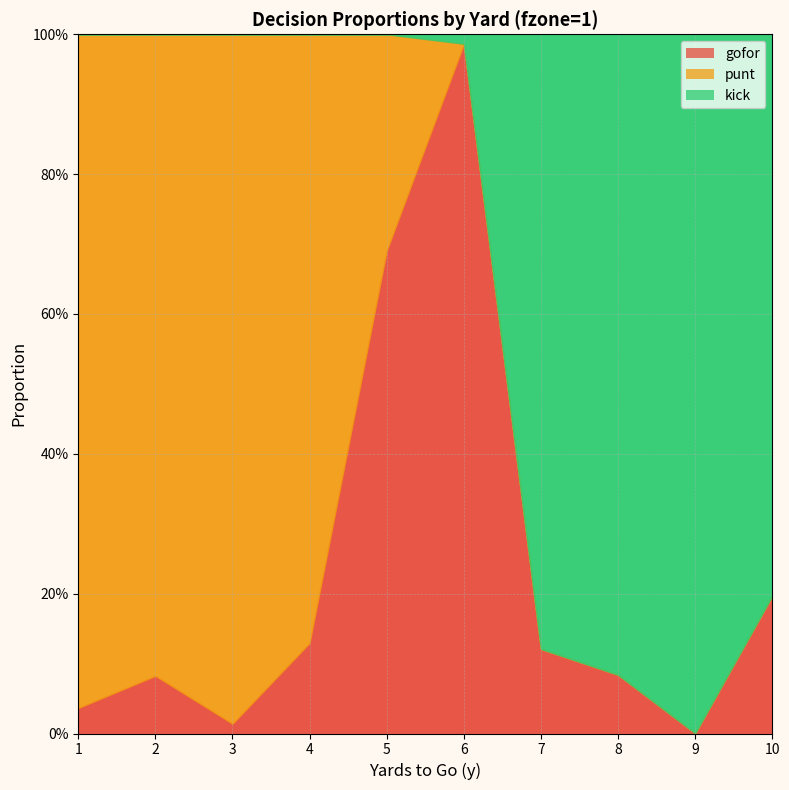

Is the value of gofor at 2 greater than the value of kick at 2?

Yes